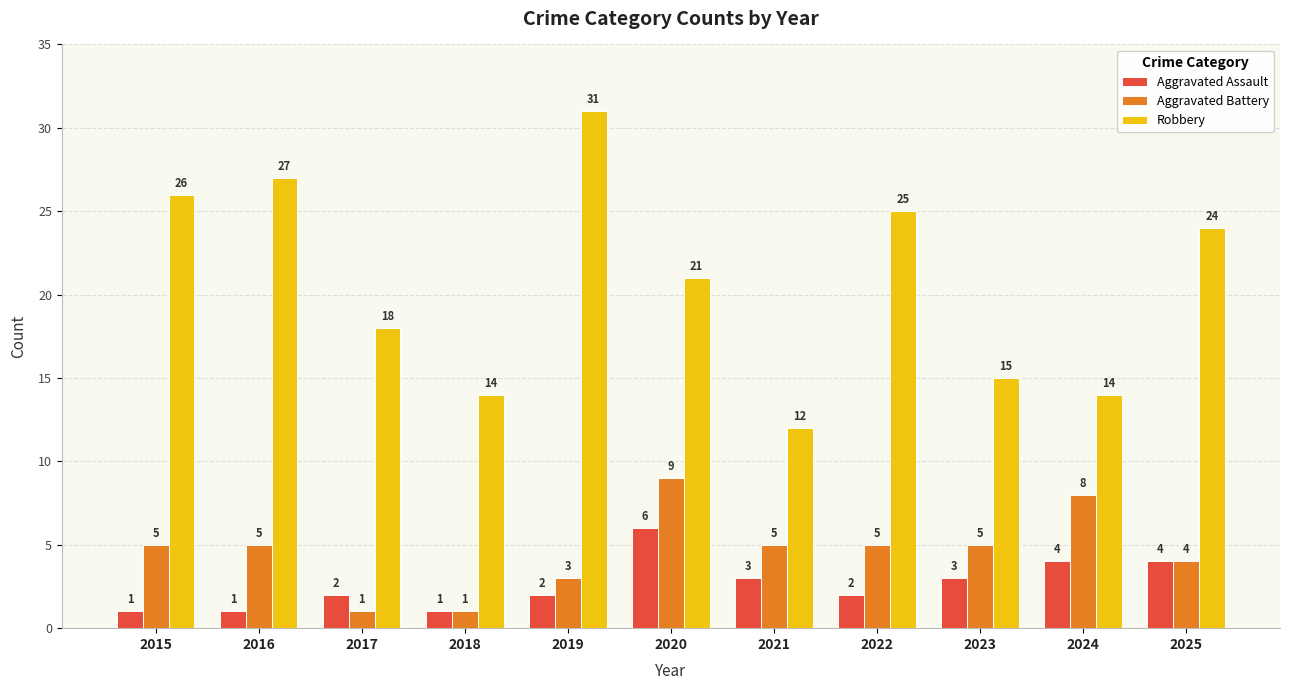

What value does the Aggravated Battery series have at 2016?

5